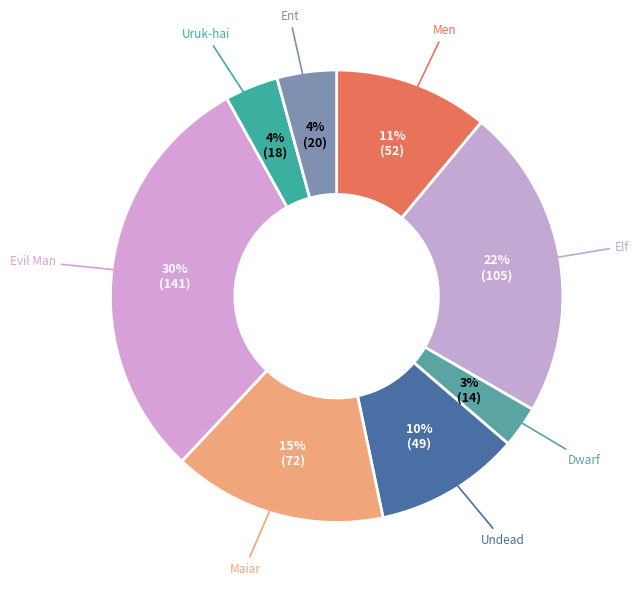

Count the number of slices in the pie.

8